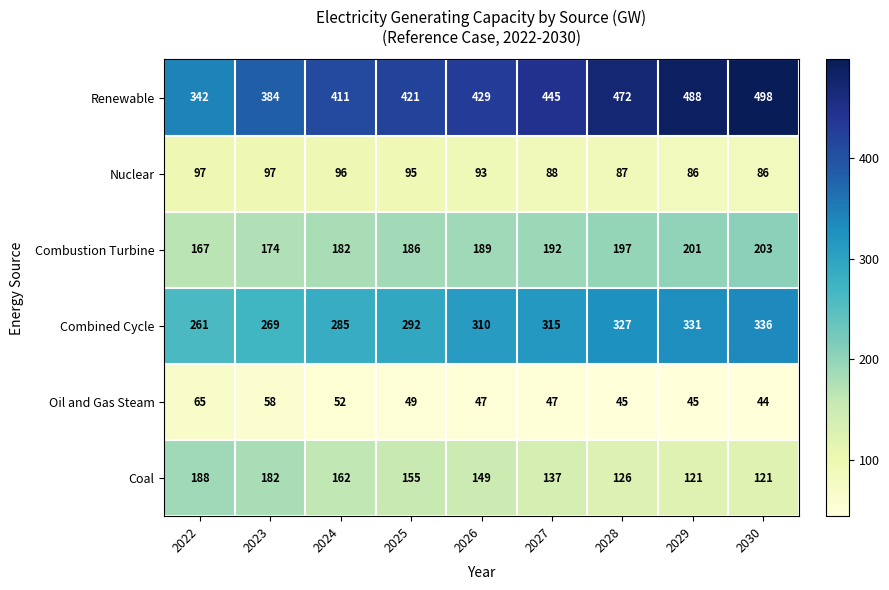

Rank the series by their maximum value, from lowest to highest.

Oil and Gas Steam, Nuclear, Coal, Combustion Turbine, Combined Cycle, Renewable